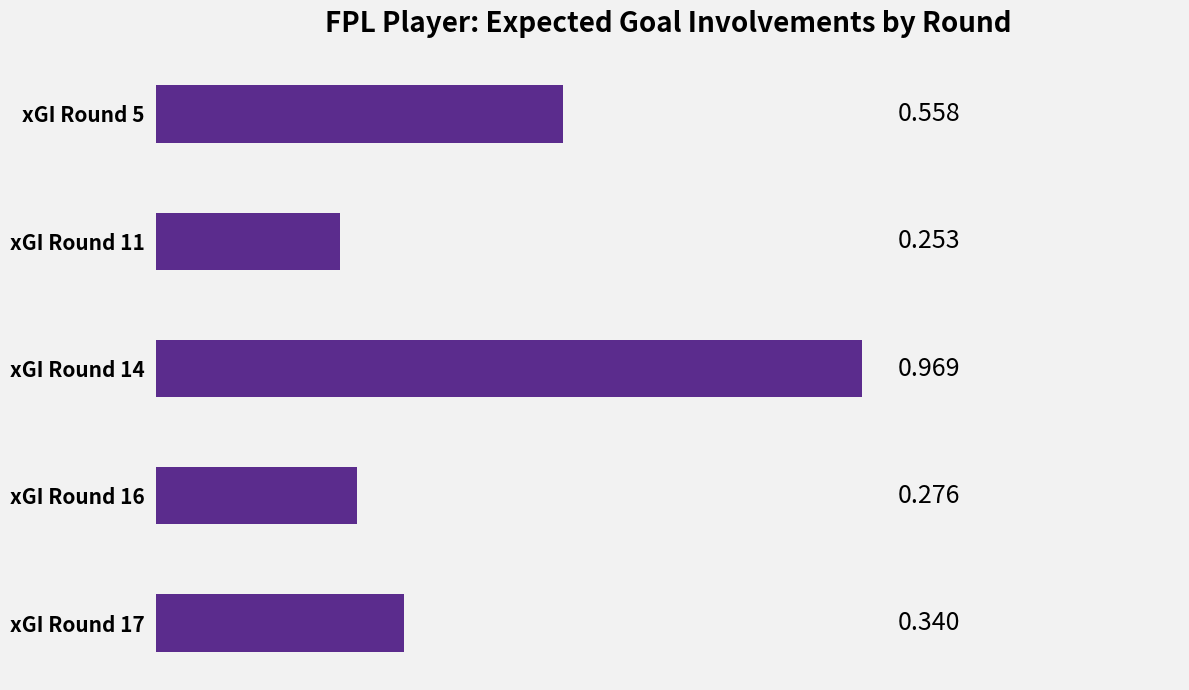

What is the difference between the maximum and minimum values?

0.7